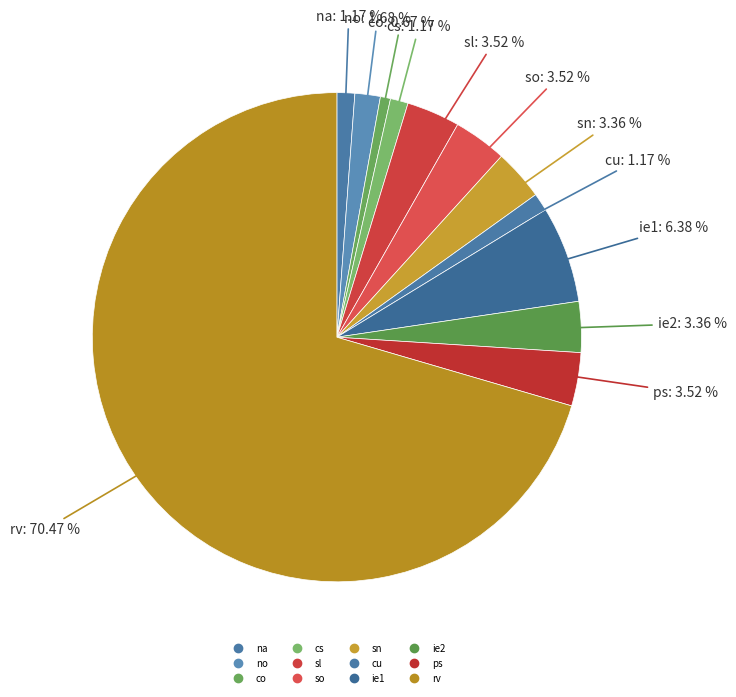

What percentage do cs and ps together represent?

4.7%